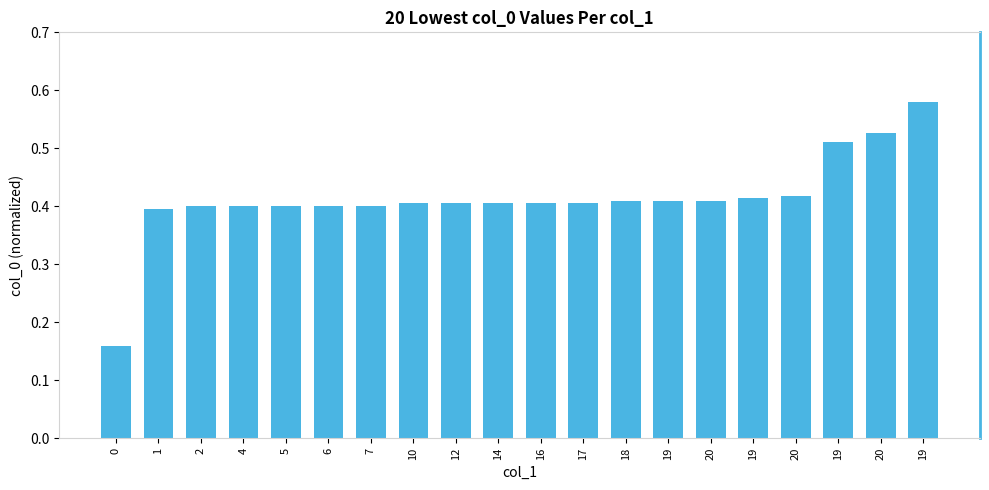

Does the chart contain any negative values?

No